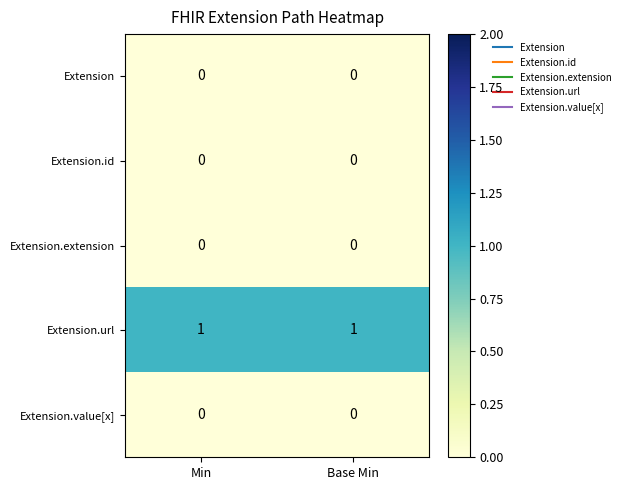

Is it true that Extension.url equals 1 at Min?

True